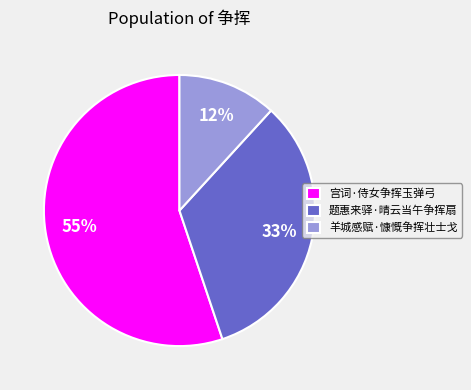

How many segments does this pie chart have?

3